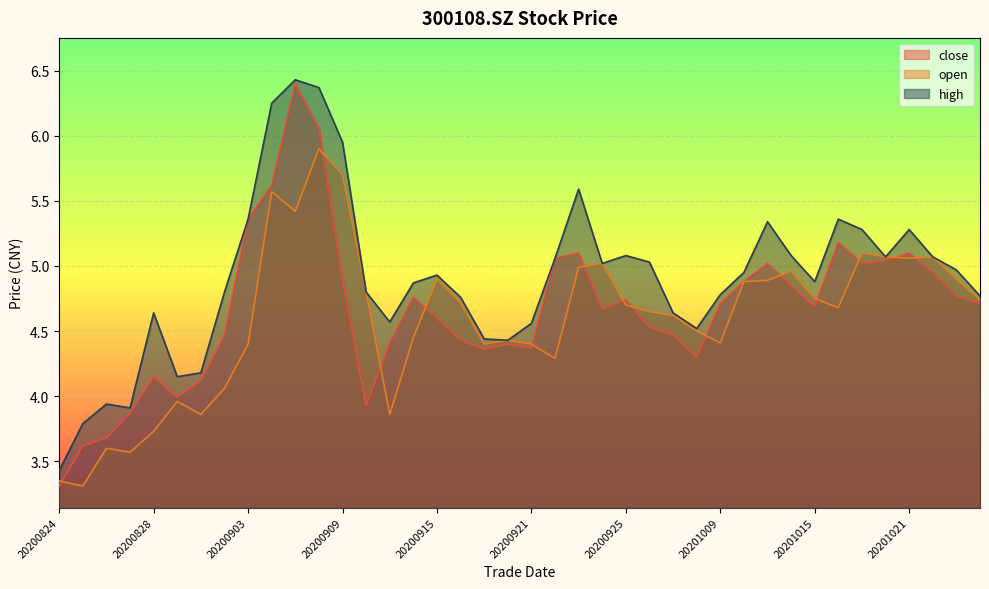

Reading left to right, list all the values displayed in this chart.

close: 3.3	3.6	3.7	3.9	4.2	4.0	4.1	4.5	5.4	5.6	6.4	6.1	4.9	3.9	4.4	4.8	4.6	4.4	4.4	4.4	4.4	5.1	5.1	4.7	4.7	4.5	4.5	4.3	4.7	4.9	5.0	4.8	4.7	5.2	5.0	5.0	5.1	5.0	4.8	4.7
open: 3.4	3.3	3.6	3.6	3.7	4.0	3.9	4.1	4.4	5.6	5.4	5.9	5.7	4.8	3.9	4.5	4.9	4.7	4.4	4.4	4.4	4.3	5.0	5.0	4.7	4.7	4.6	4.5	4.4	4.9	4.9	5.0	4.8	4.7	5.1	5.1	5.1	5.1	4.9	4.7
high: 3.4	3.8	3.9	3.9	4.6	4.2	4.2	4.8	5.4	6.2	6.4	6.4	6.0	4.8	4.6	4.9	4.9	4.8	4.4	4.4	4.6	5.1	5.6	5.0	5.1	5.0	4.6	4.5	4.8	5.0	5.3	5.1	4.9	5.4	5.3	5.1	5.3	5.1	5.0	4.8